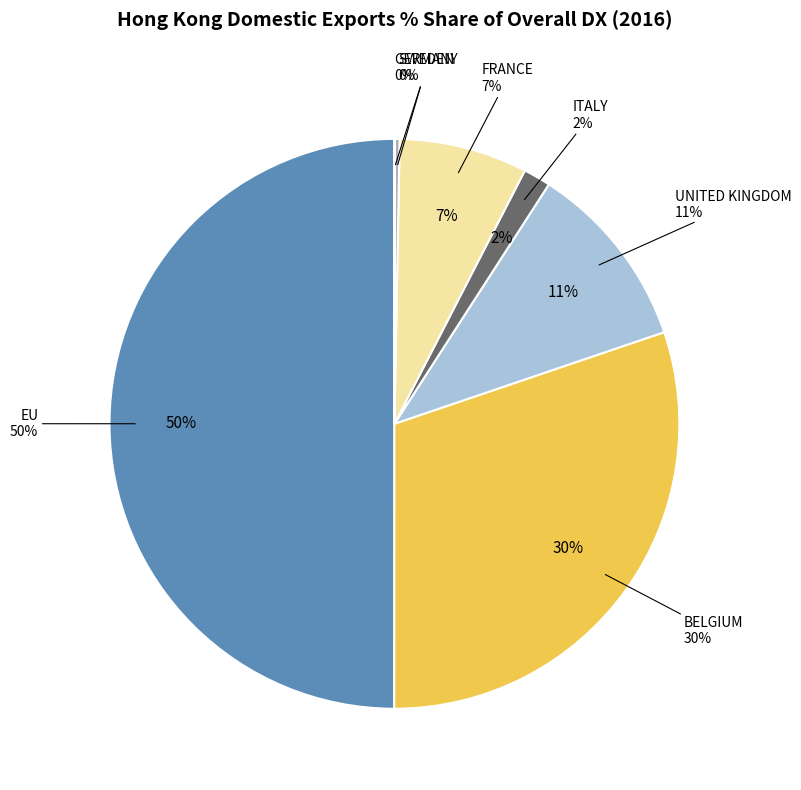

To the nearest percent, what is the difference between the largest and smallest slice percentages?

50%